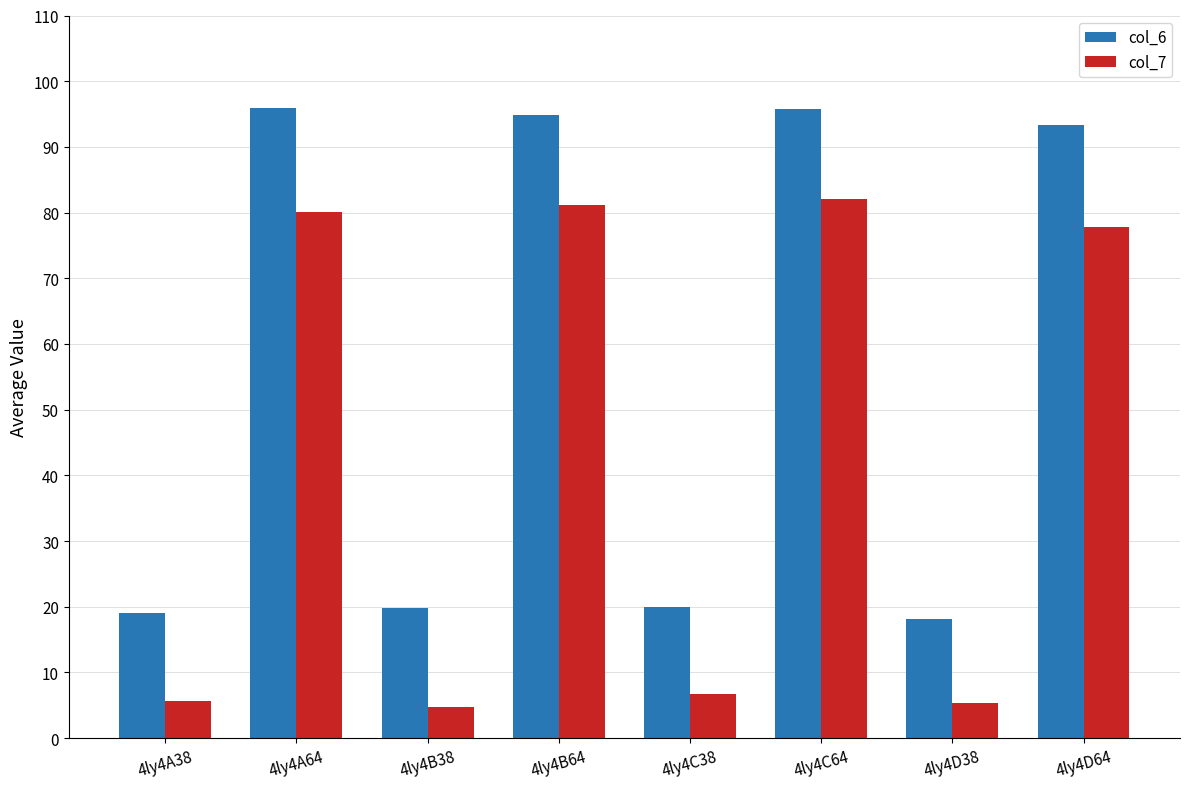

At which label is col_7 closest to 43?

4ly4D64